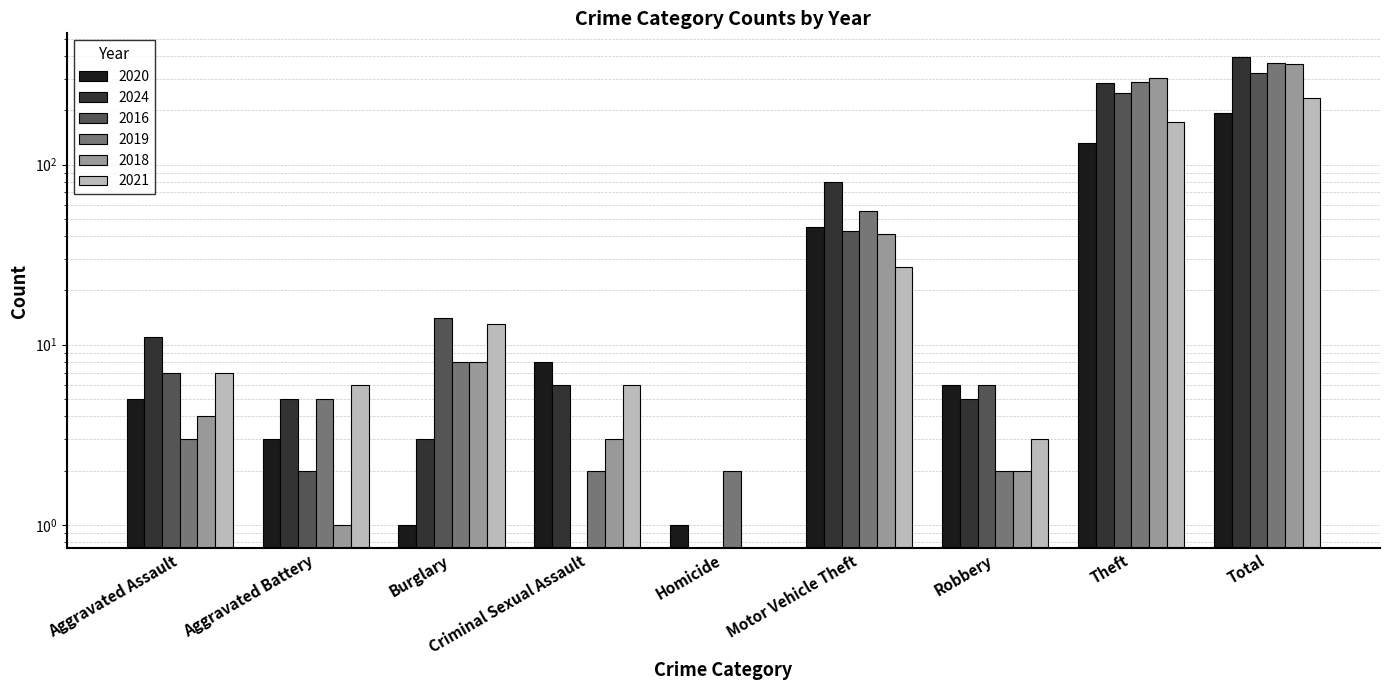

What is the label of the 2nd bar from the right?

Theft